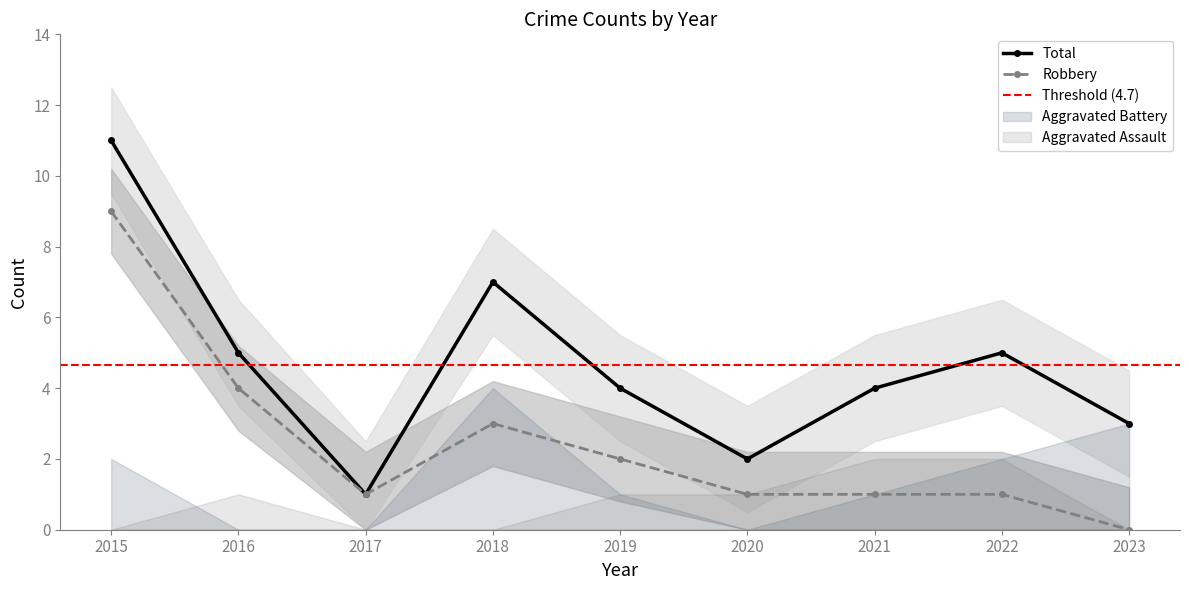

True or false: Total and Robbery cross at least once.

False